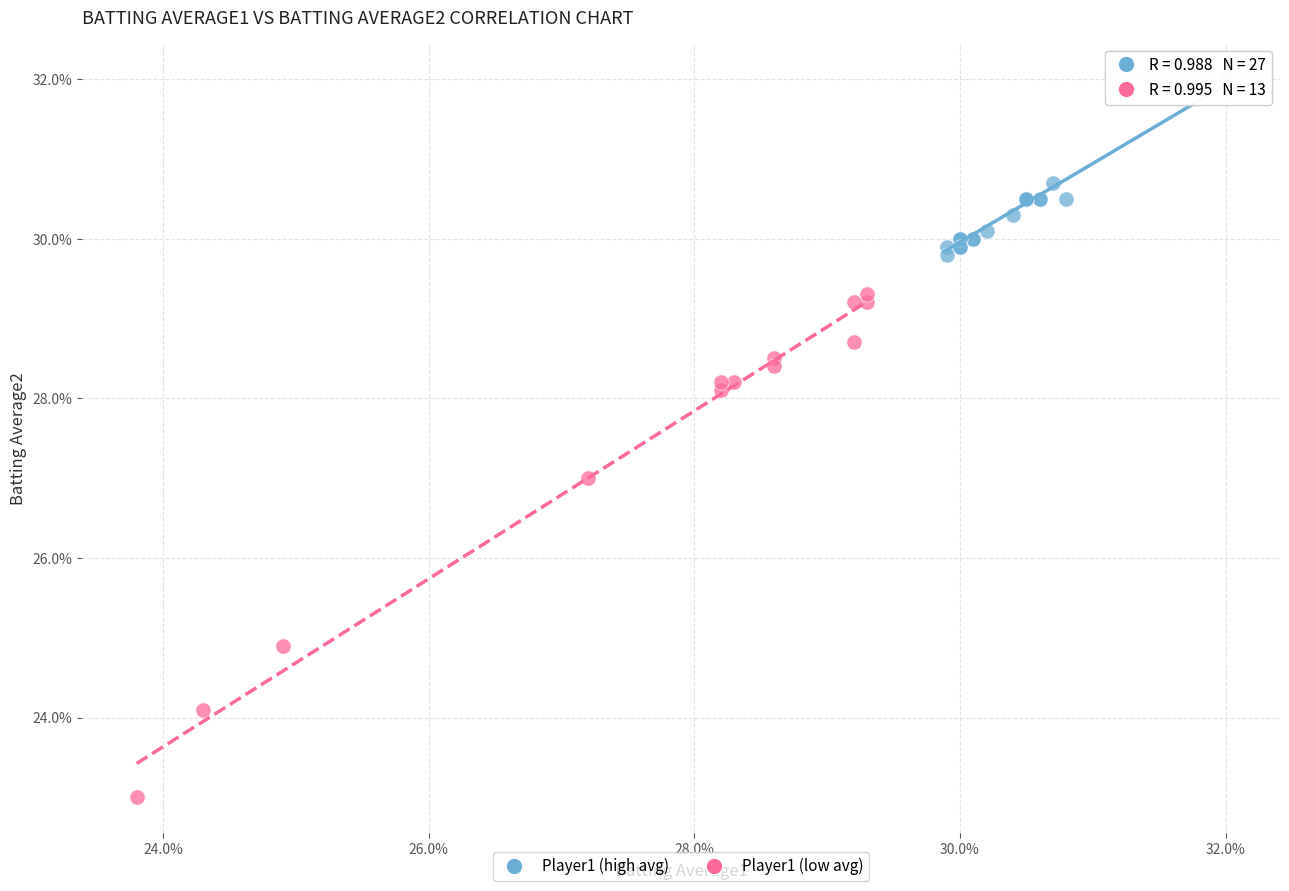

Which series reaches the maximum Y coordinate?

Player1 (high avg)